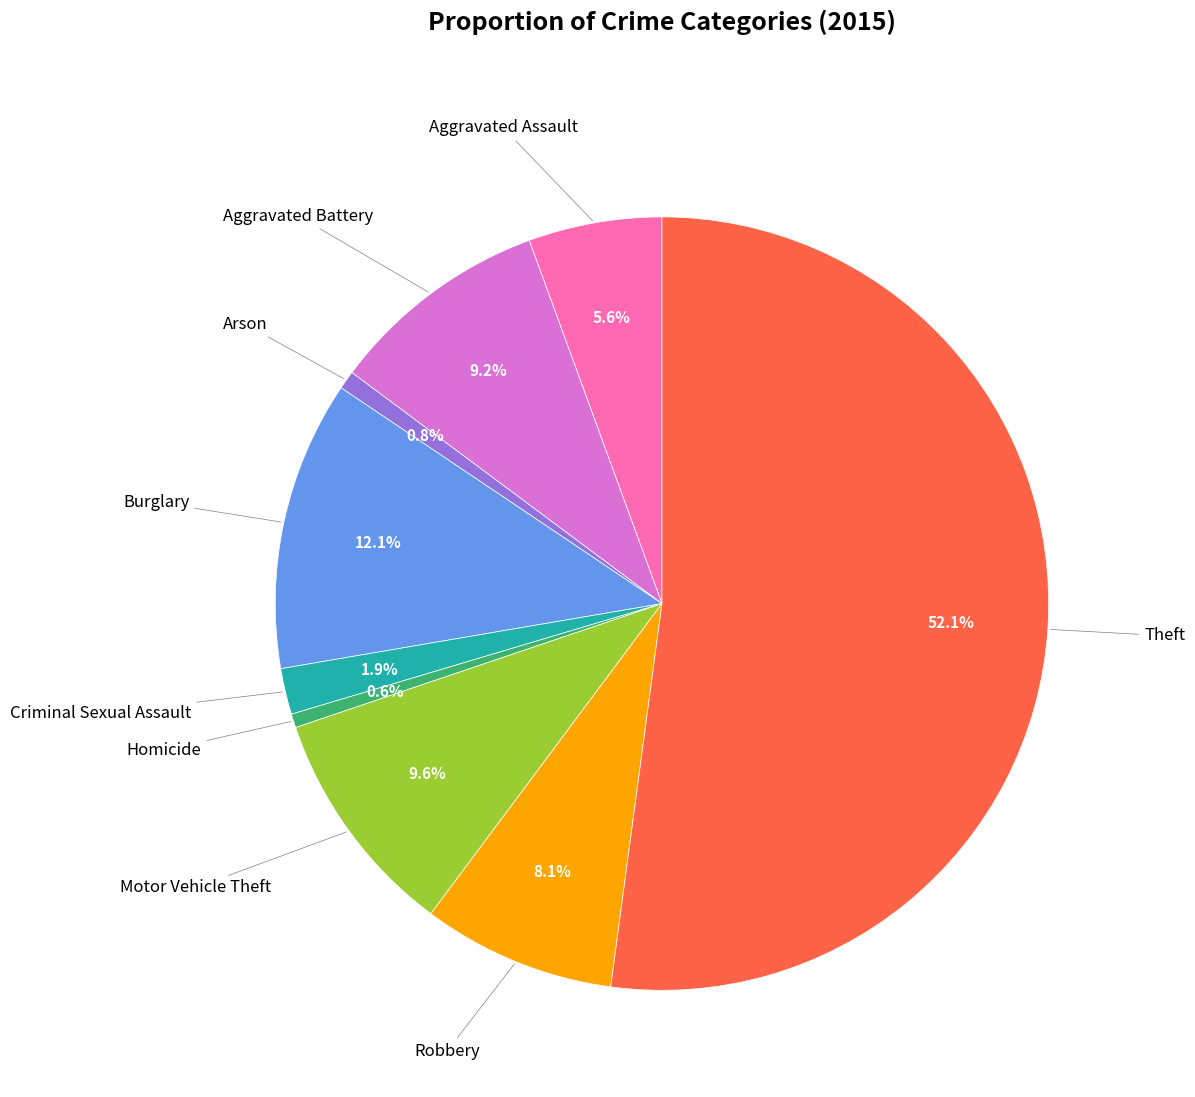

Is there any slice that represents more than half of the pie?

Yes